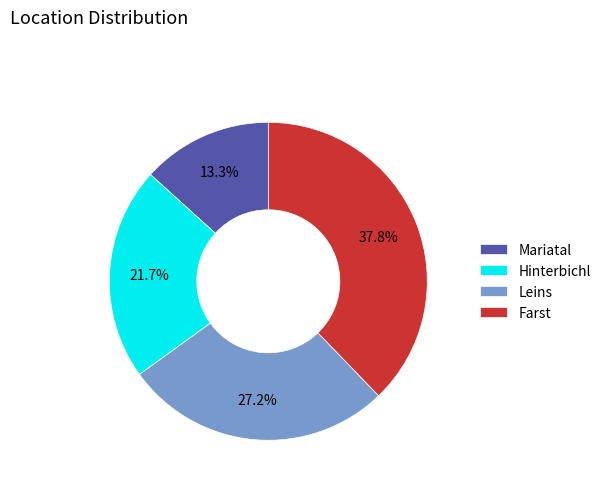

How many slices are in this pie chart?

4